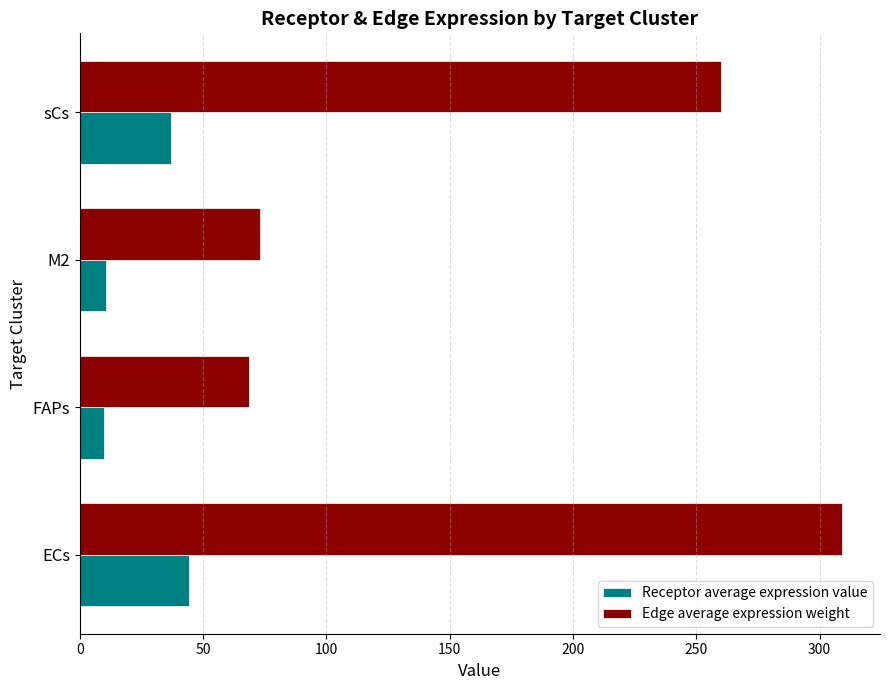

Which series has the largest total across all categories?

Edge average expression weight